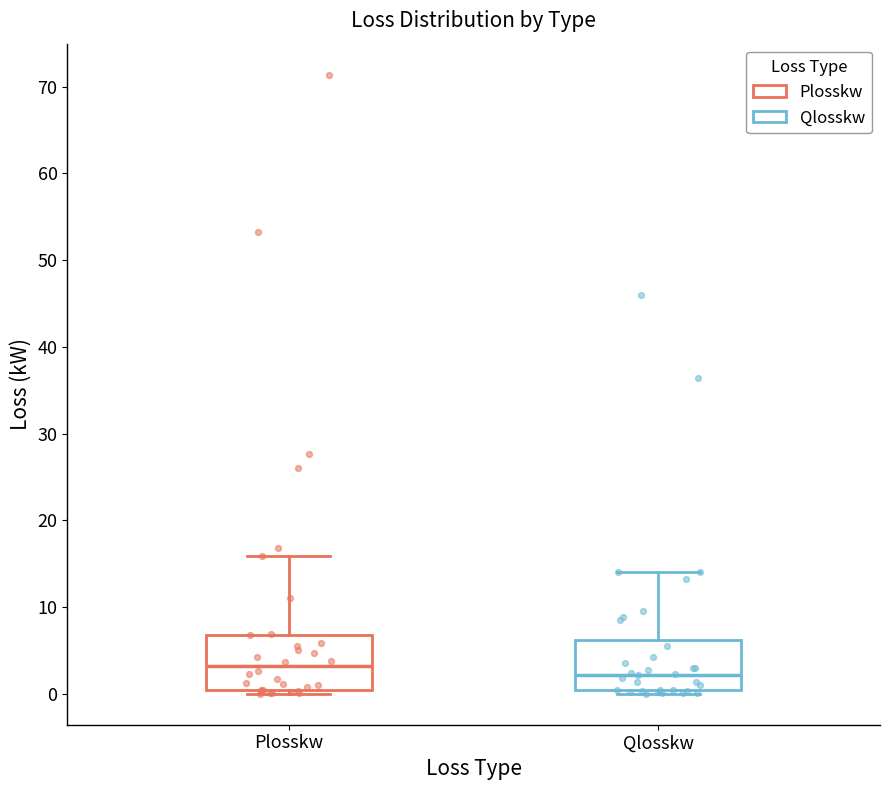

Reading left to right, read every box against the y-axis: the position of its median line, the range the box covers, and the ends of its whiskers. The values are not printed on the chart, so give them approximately, as read against the axis.

Plosskw: median 3, box 0 to 7, whiskers 0 (just below the box's lower edge) to 16
Qlosskw: median 2, box 0 to 6, whiskers 0 (just below the box's lower edge) to 14